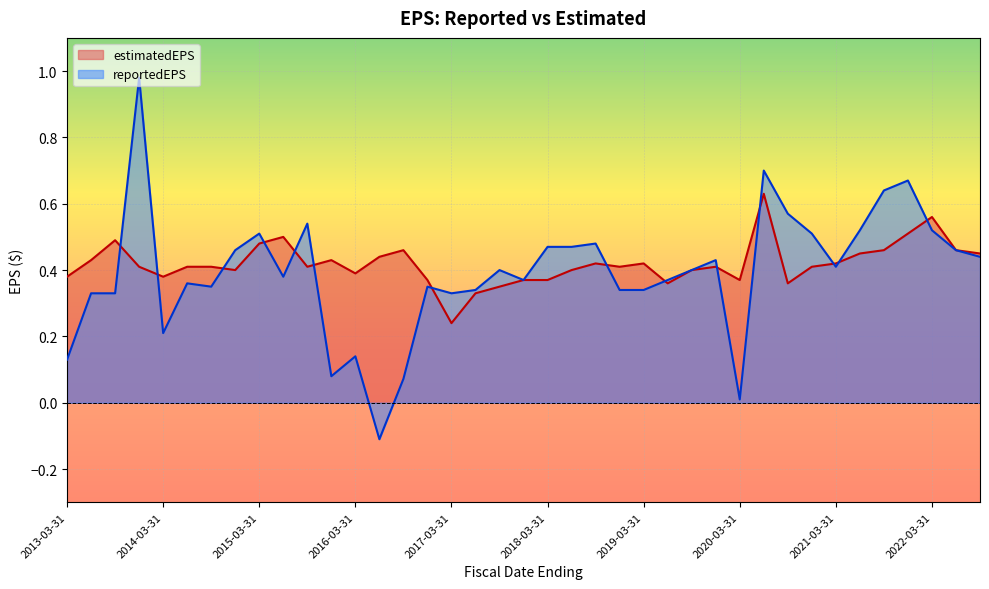

What is the difference between the maximum and minimum values in the estimatedEPS series?

0.4